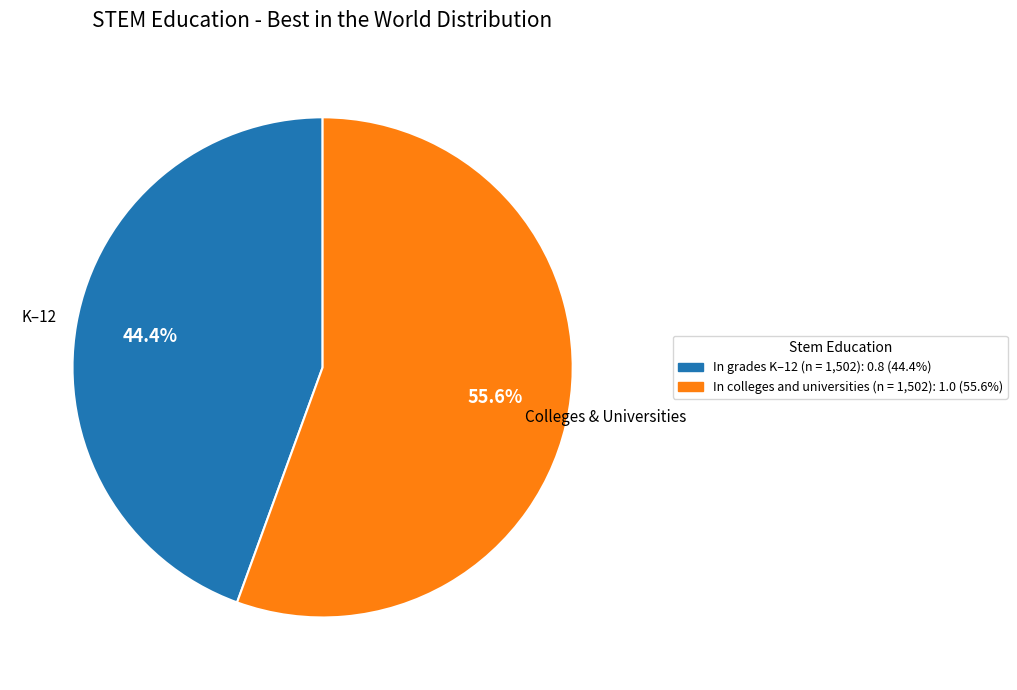

To the nearest percent, what is the combined percentage of In grades K–12 (n = 1,502) and In colleges and universities (n = 1,502)?

100%